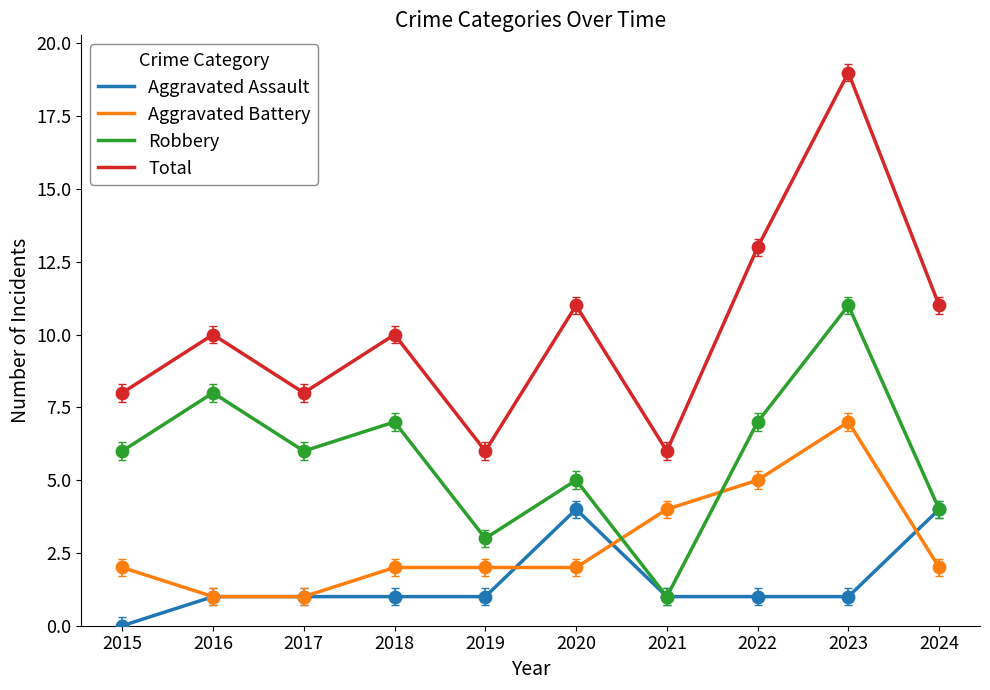

What is the total value across all series at 2024?

21